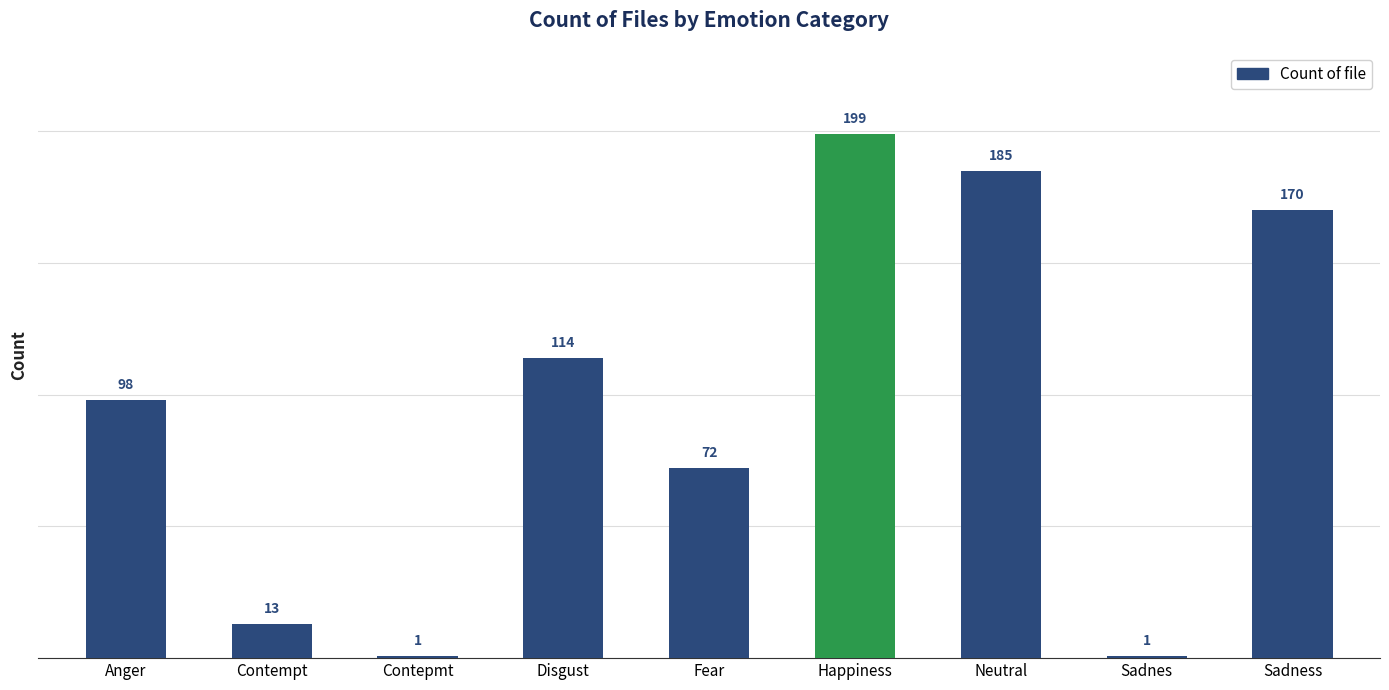

True or false: the data shows 5 at Contempt.

False